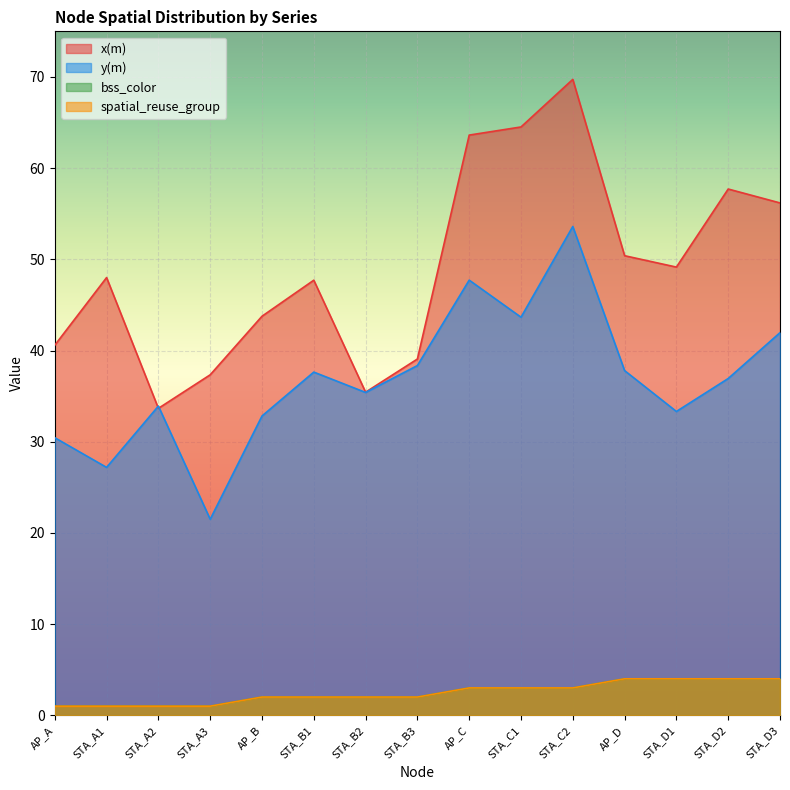

Does the chart display data point markers on the line(s)?

No